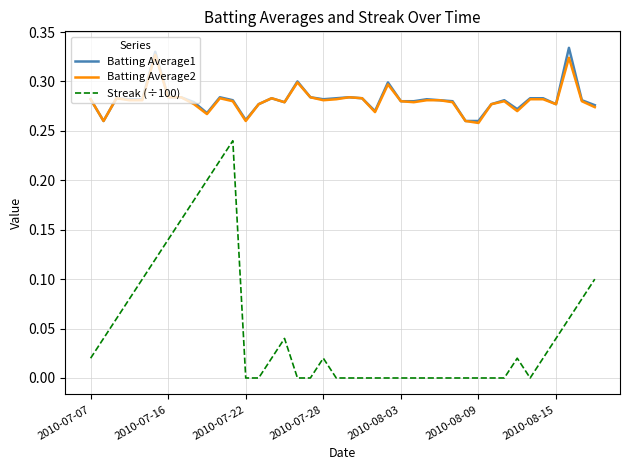

True or false: Streak (÷100) and Batting Average2 intersect in this chart.

False